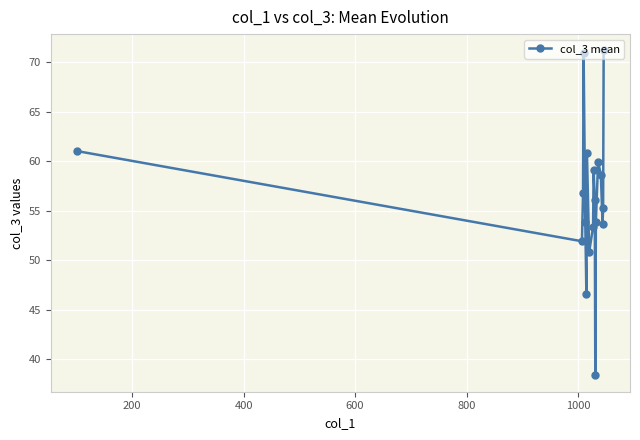

How many interior local valleys (lower than both neighbors) does the data have?

5